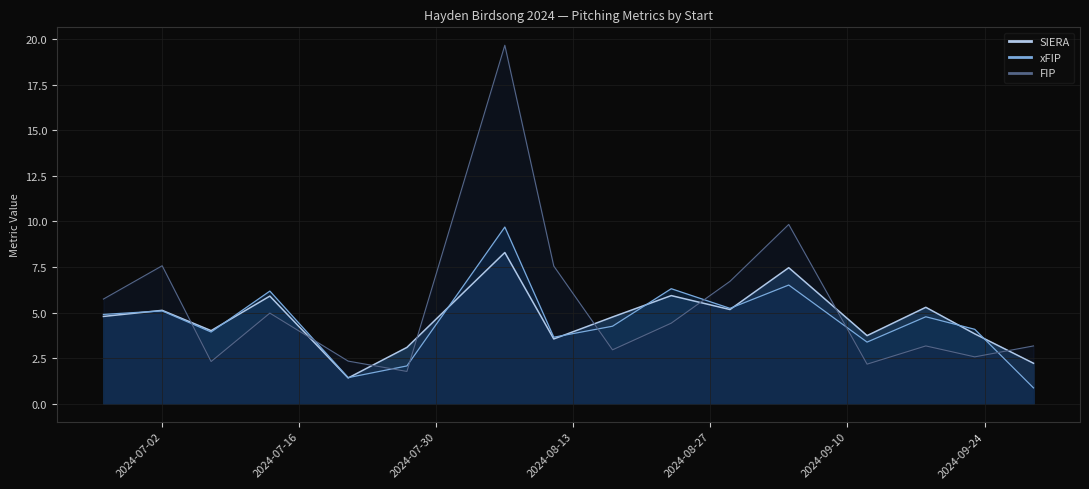

Reading left to right, what are all the values shown in this chart?

SIERA: 2024-06-26=4.8	2024-07-02=5.1	2024-07-07=4.0	2024-07-13=5.9	2024-07-21=1.4	2024-07-27=3.1	2024-08-06=8.3	2024-08-11=3.5	2024-08-17=4.8	2024-08-23=5.9	2024-08-29=5.2	2024-09-04=7.5	2024-09-12=3.7	2024-09-18=5.3	2024-09-23=3.8	2024-09-29=2.2
xFIP: 2024-06-26=4.9	2024-07-02=5.1	2024-07-07=3.9	2024-07-13=6.2	2024-07-21=1.4	2024-07-27=2.1	2024-08-06=9.7	2024-08-11=3.6	2024-08-17=4.2	2024-08-23=6.3	2024-08-29=5.2	2024-09-04=6.5	2024-09-12=3.4	2024-09-18=4.8	2024-09-23=4.1	2024-09-29=0.9
FIP: 2024-06-26=5.7	2024-07-02=7.6	2024-07-07=2.3	2024-07-13=5.0	2024-07-21=2.3	2024-07-27=1.8	2024-08-06=19.7	2024-08-11=7.6	2024-08-17=3.0	2024-08-23=4.4	2024-08-29=6.7	2024-09-04=9.8	2024-09-12=2.2	2024-09-18=3.2	2024-09-23=2.6	2024-09-29=3.2